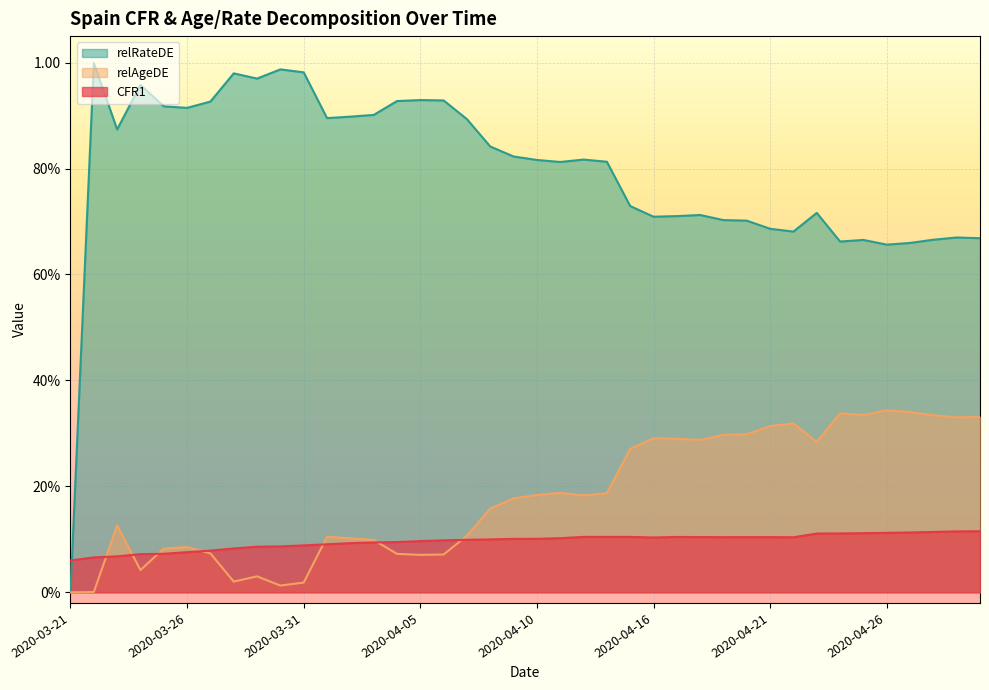

Is the value of CFR1 at 2020-04-28 greater than the value of relRateDE at 2020-03-28?

No